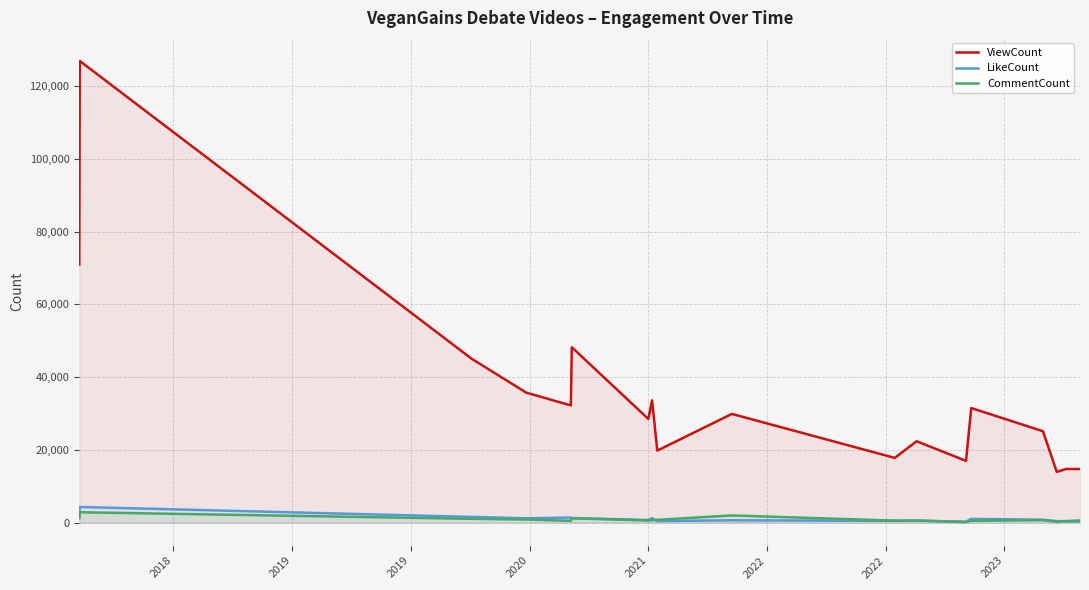

Which series has the largest total across all categories?

ViewCount